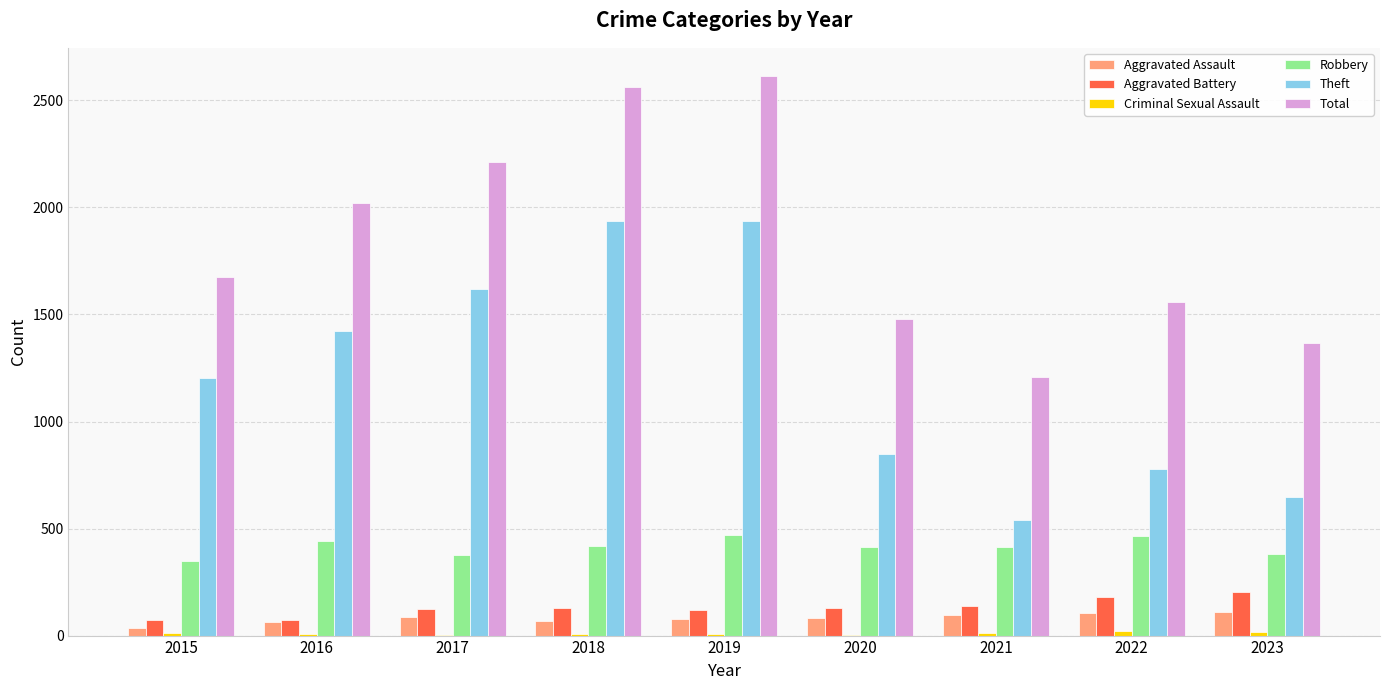

How many groups of bars are there?

9